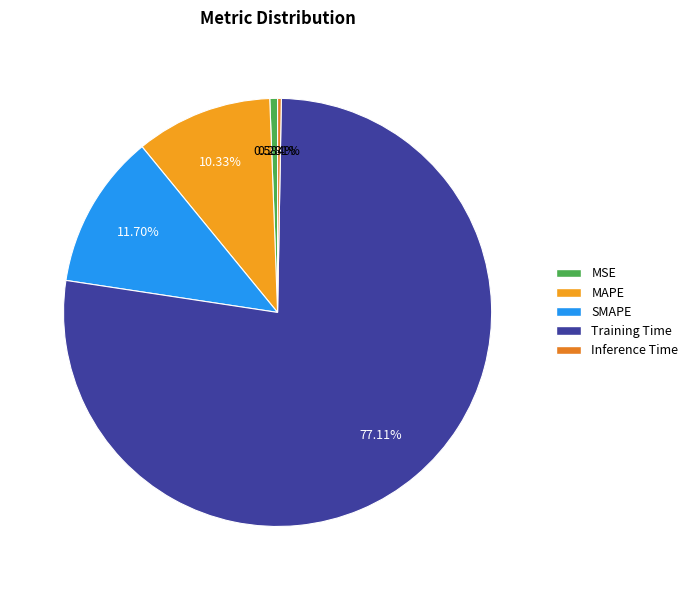

Count the number of slices in the pie.

5